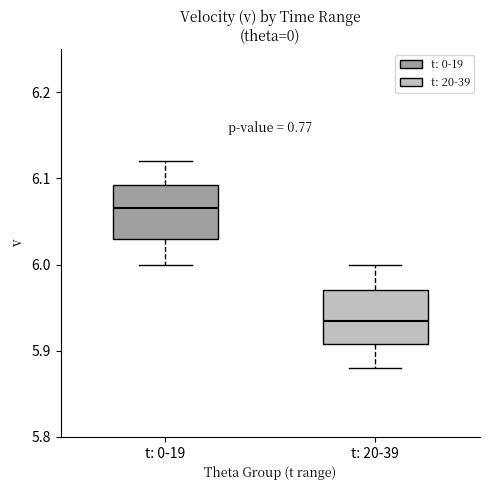

Reading left to right, transcribe this box plot: for each box, give where its median line is, the range the box spans, and where its two whiskers end, as read against the y-axis. The values are not printed on the chart, so give them approximately, as read against the axis.

t: 0-19: median 6.07, box 6.03 to 6.09, whiskers 6.00 to 6.12
t: 20-39: median 5.94, box 5.91 to 5.97, whiskers 5.88 to 6.00